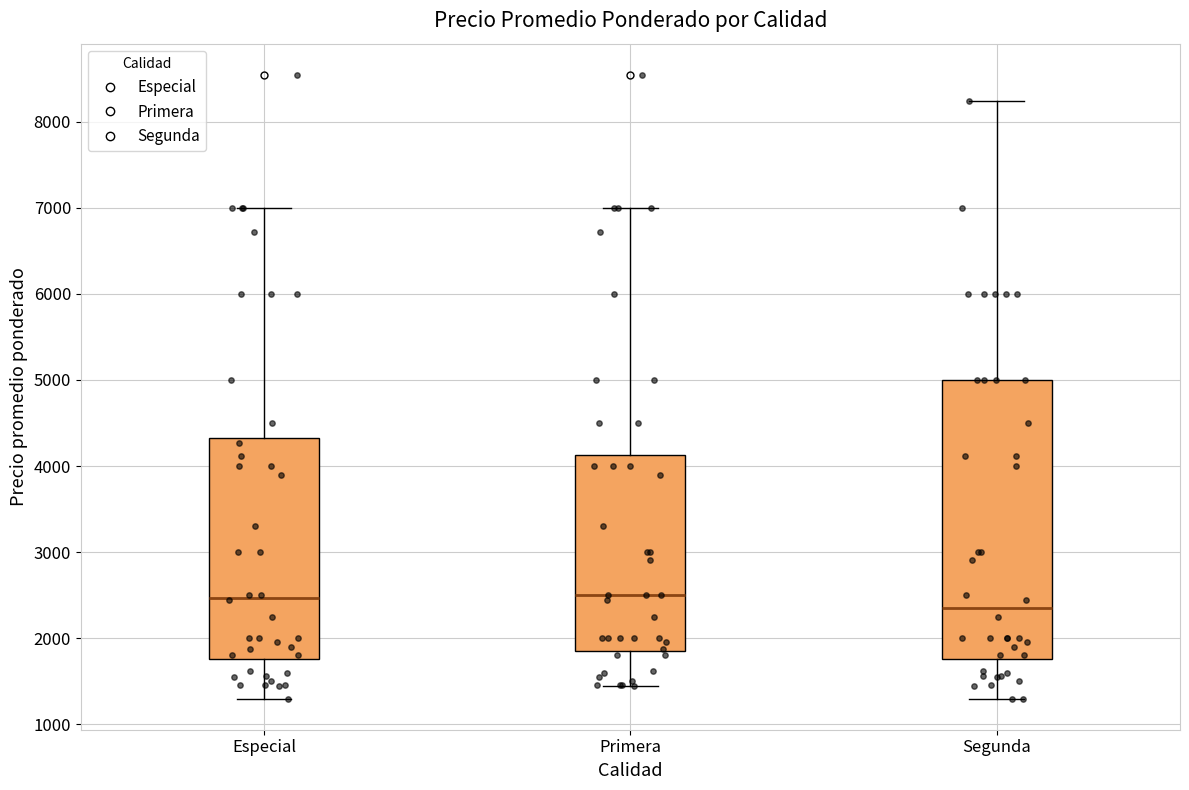

Where is the lower edge of the box for Especial on the y-axis? The values are not printed on the chart, so give them approximately, as read against the axis.

1800